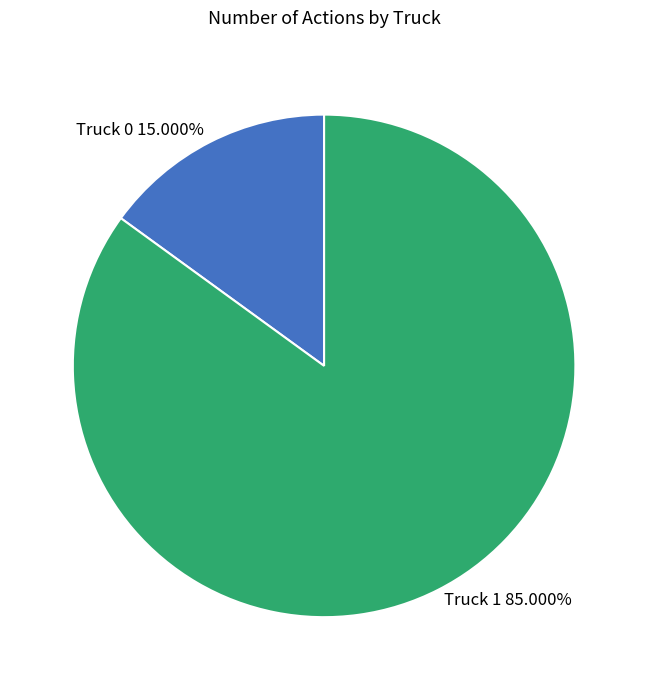

To the nearest percent, what is the difference between the Truck 1 and Truck 0 slice percentages?

70%